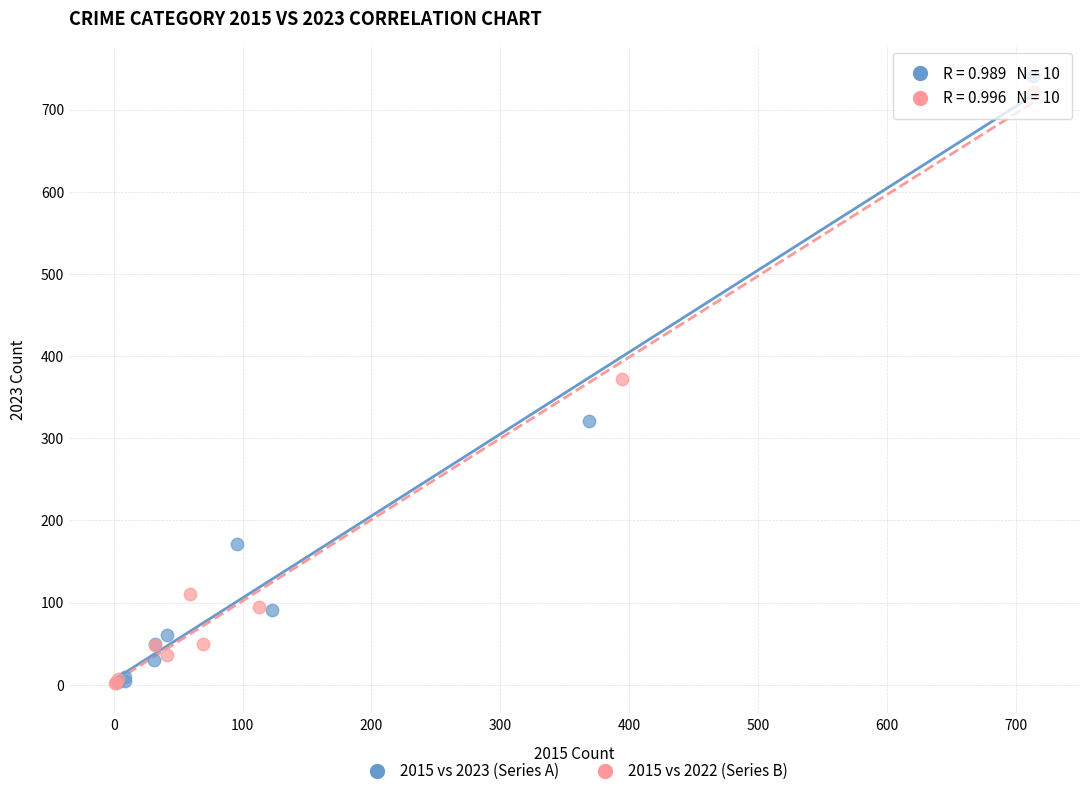

What are all the series names shown in the legend?

2015 vs 2023 (Series A), 2015 vs 2022 (Series B)